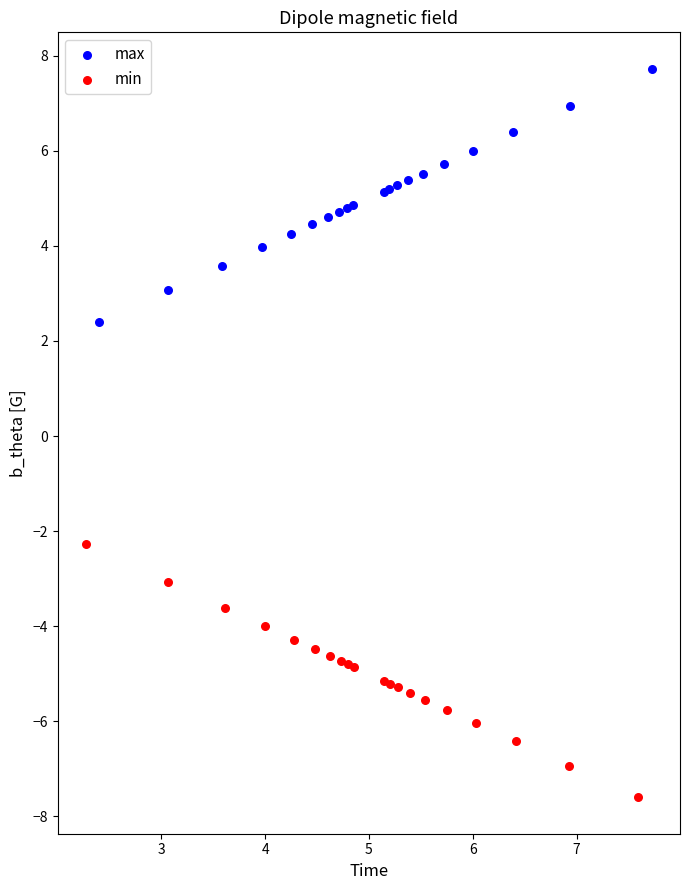

Which series reaches the minimum Y coordinate?

min